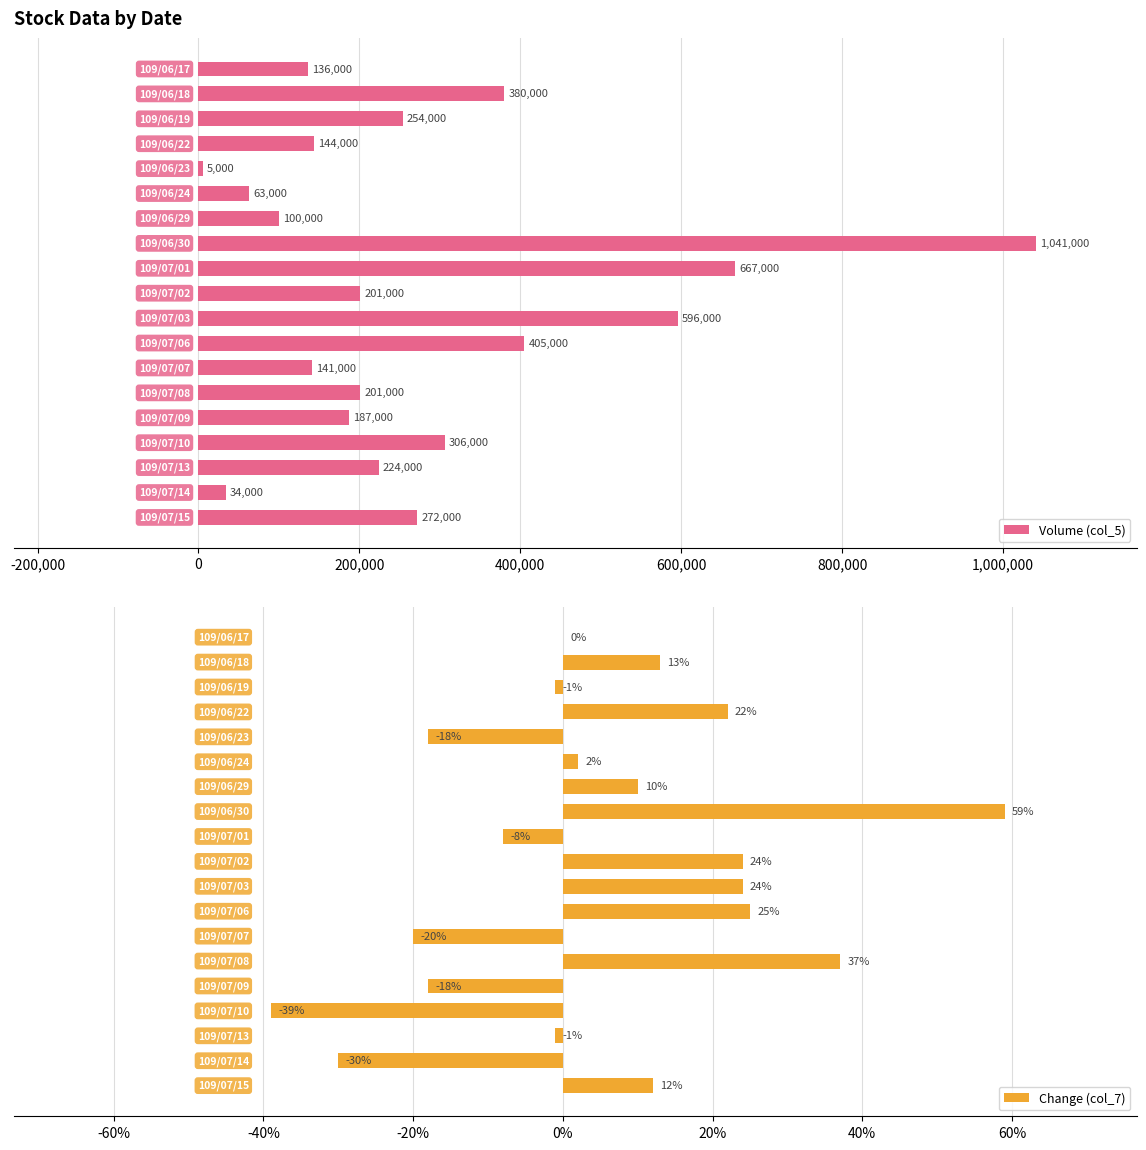

Which has a higher value, 10 or 11?

10